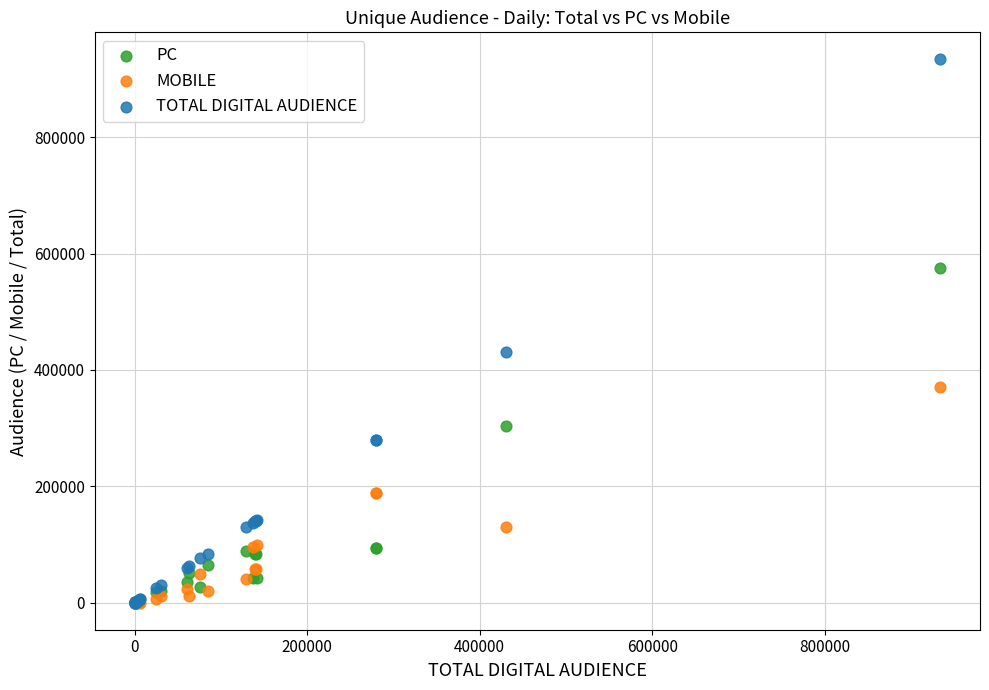

Which series reaches the maximum Y coordinate?

TOTAL DIGITAL AUDIENCE